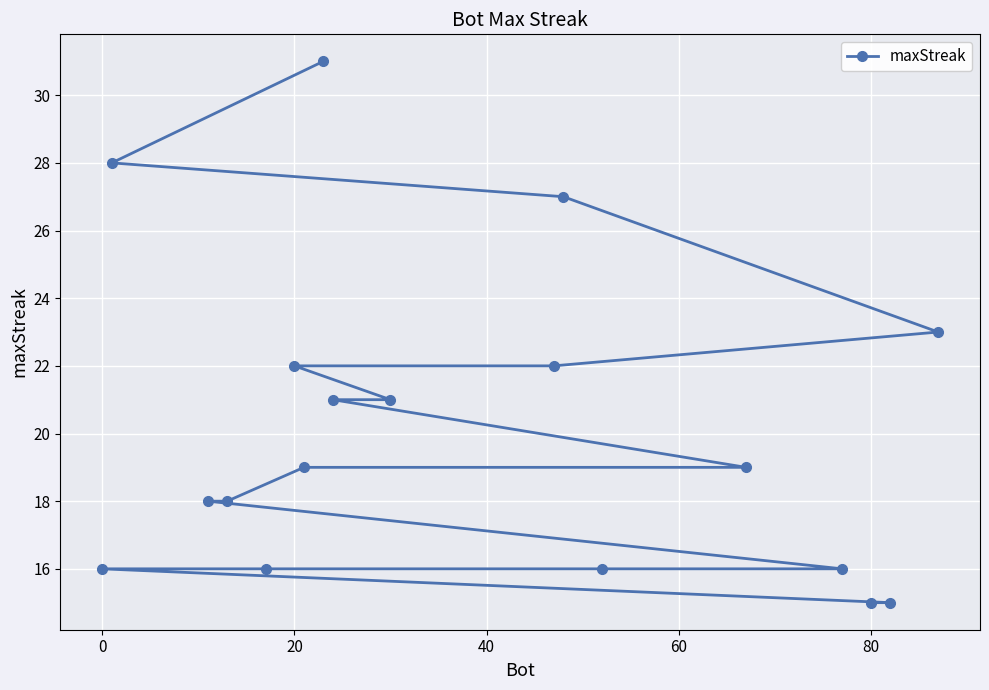

What is the change in value from 20 to 80?

-7